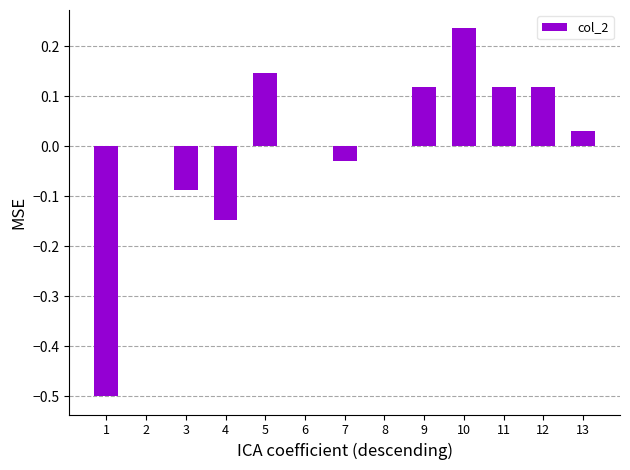

Count the number of data series in this chart.

1